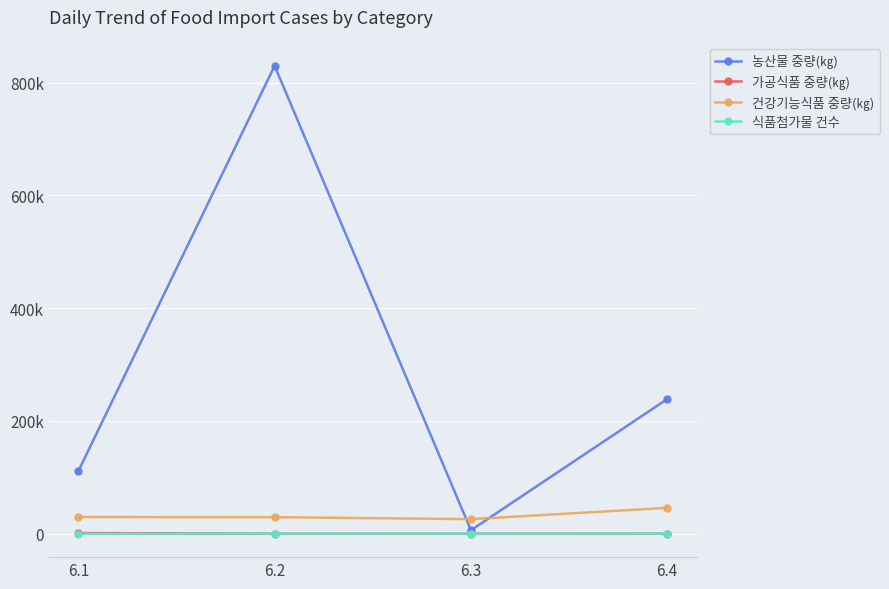

The 가공식품 중량(㎏) series shows 739 at 6.1. True or false?

False